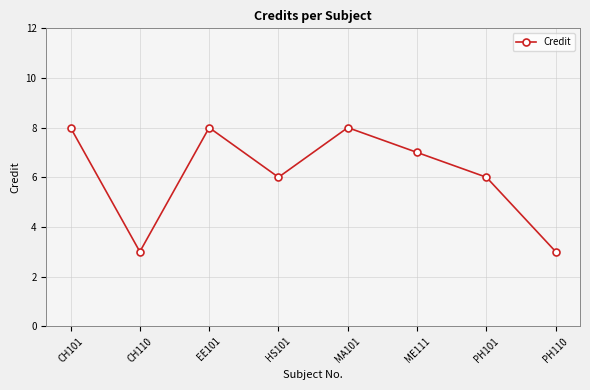

What is the maximum value shown in the chart?

8